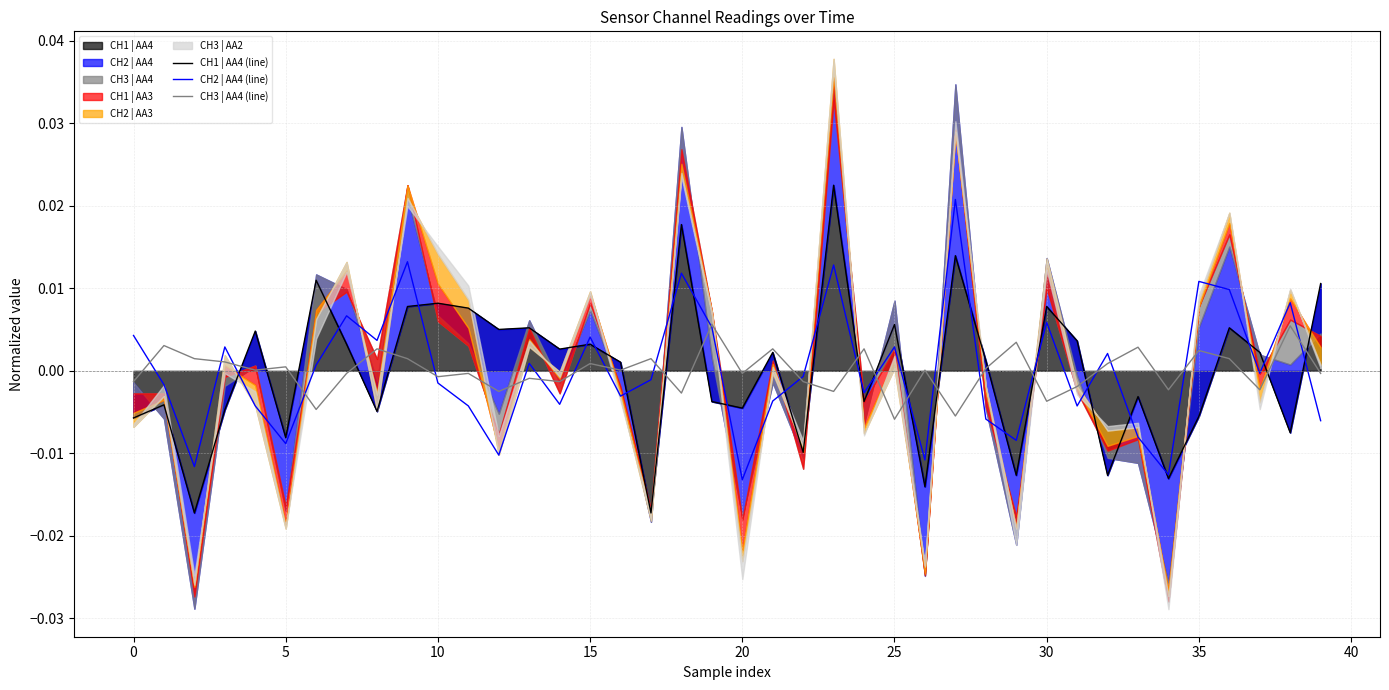

What is the label of the 28th point from the right?

12